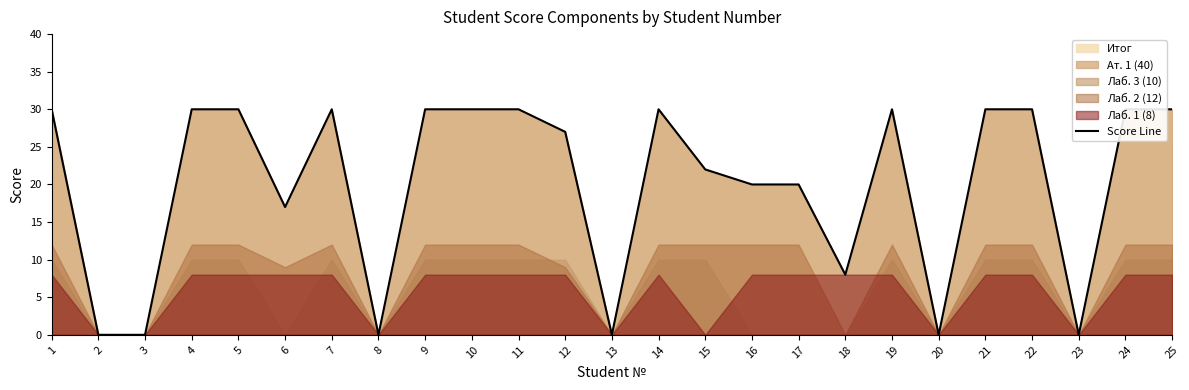

Reading left to right, extract all data points from this chart.

30	0	0	30	30	17	30	0	30	30	30	27	0	30	22	20	20	8	30	0	30	30	0	30	30